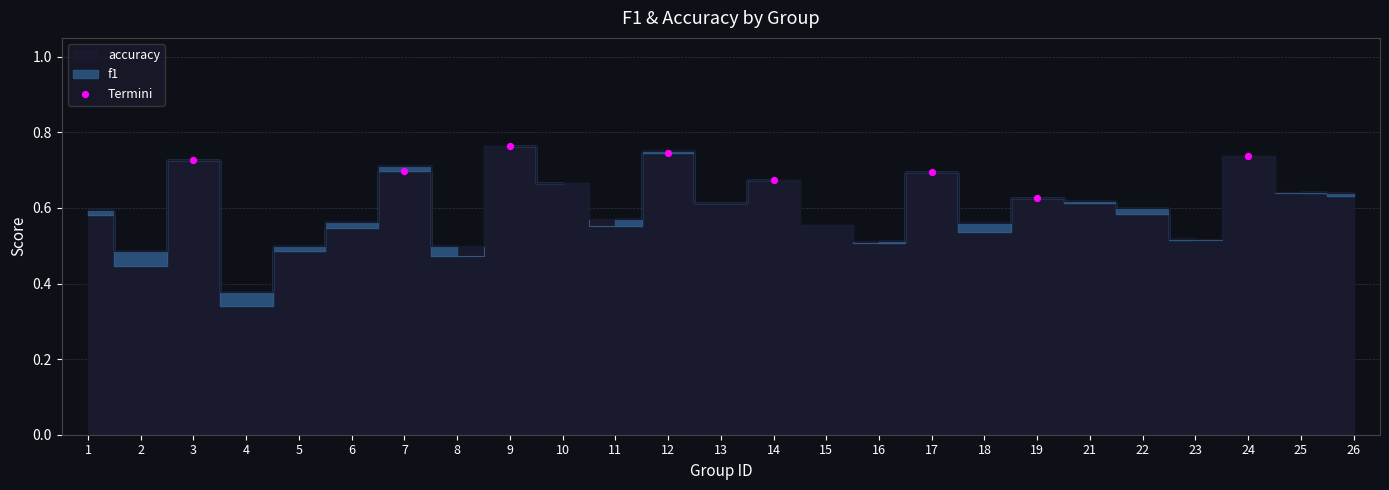

What is the range of X values (max minus min)?

20.0